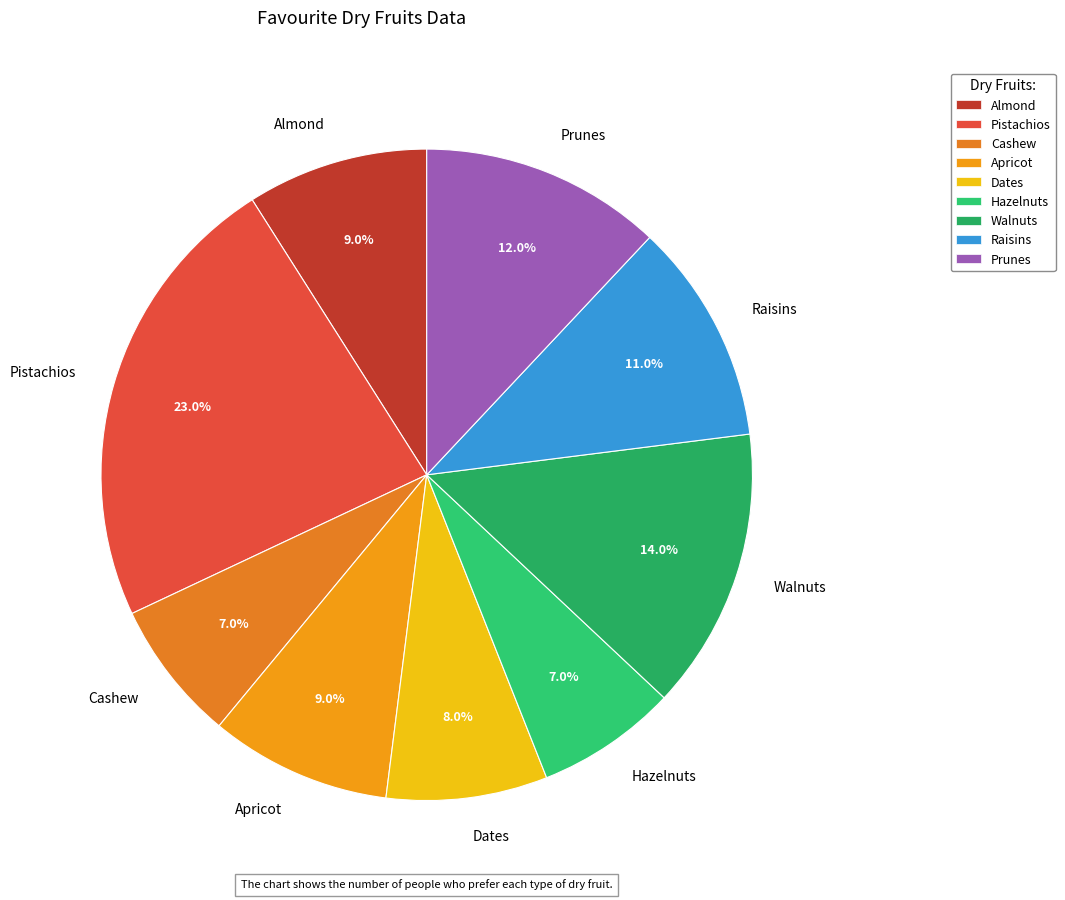

How many segments does this pie chart have?

9